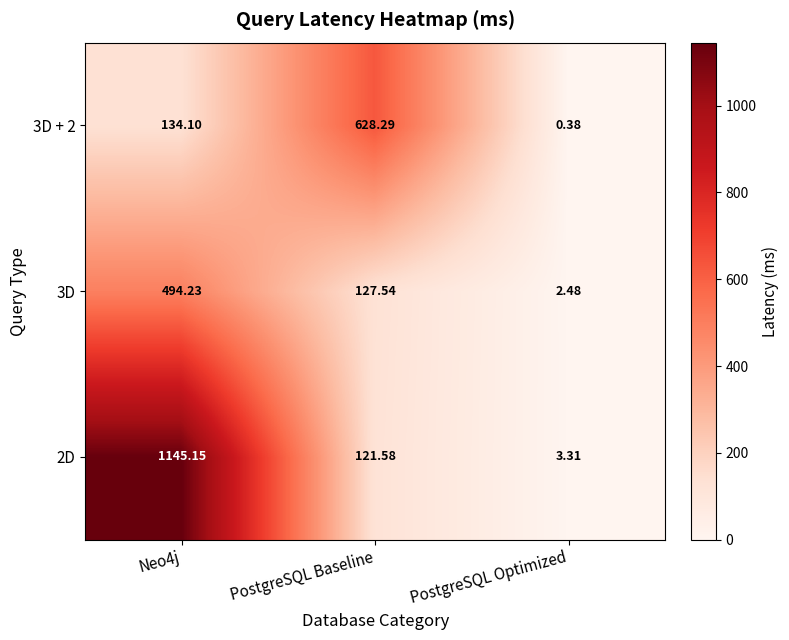

At which label does 3D + 2 reach its peak?

PostgreSQL Baseline